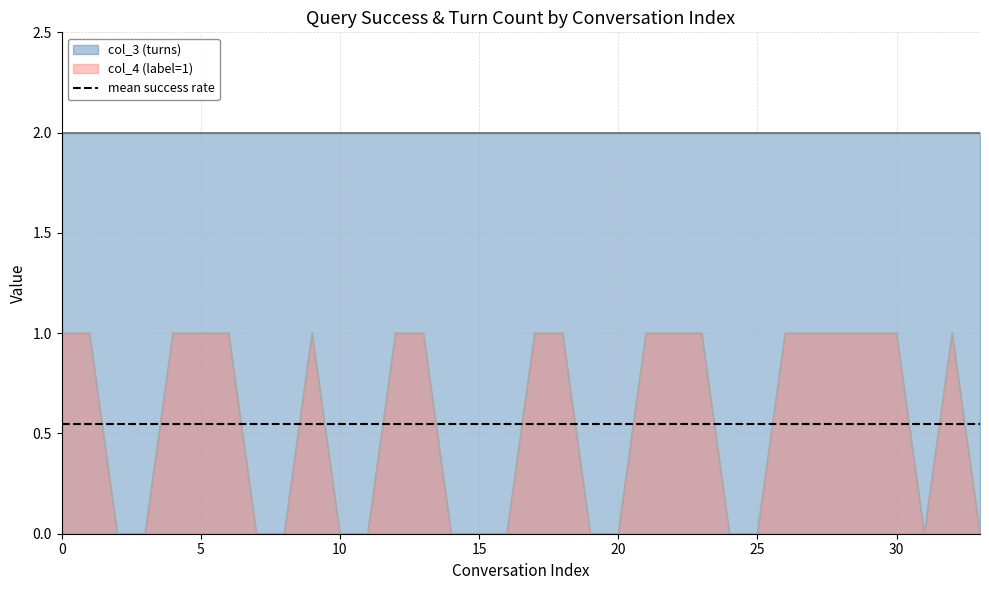

How many lines are shown in the chart?

1